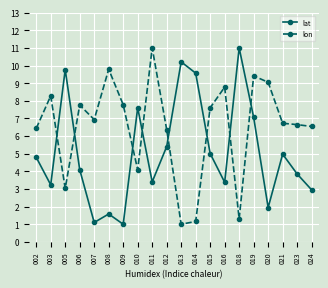

What is the value of the lat point at the 15th from the left?

11.0